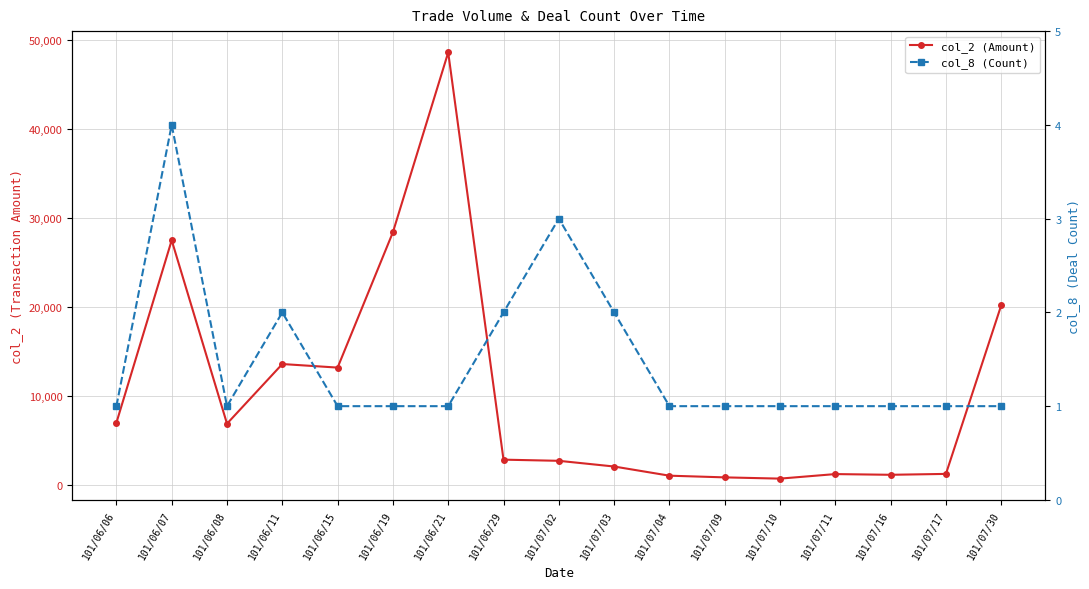

What is the difference between the highest and lowest values at 101/07/11?

1239